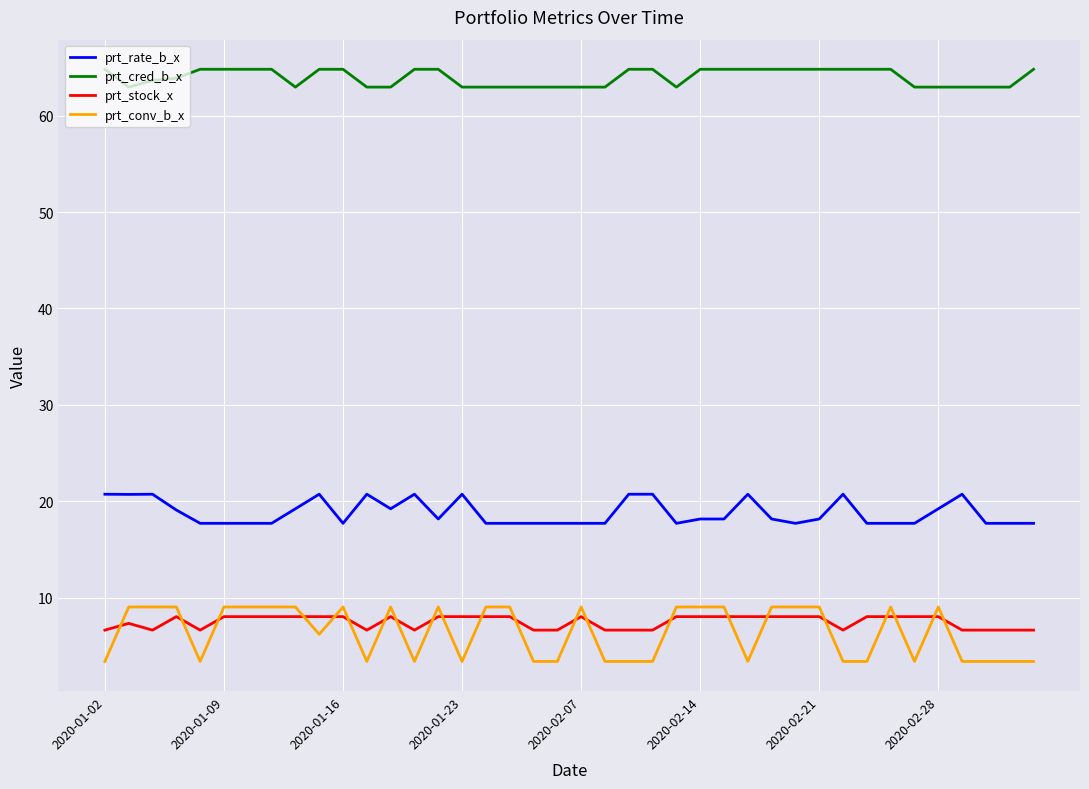

Which series has the largest range (max minus min)?

prt_conv_b_x